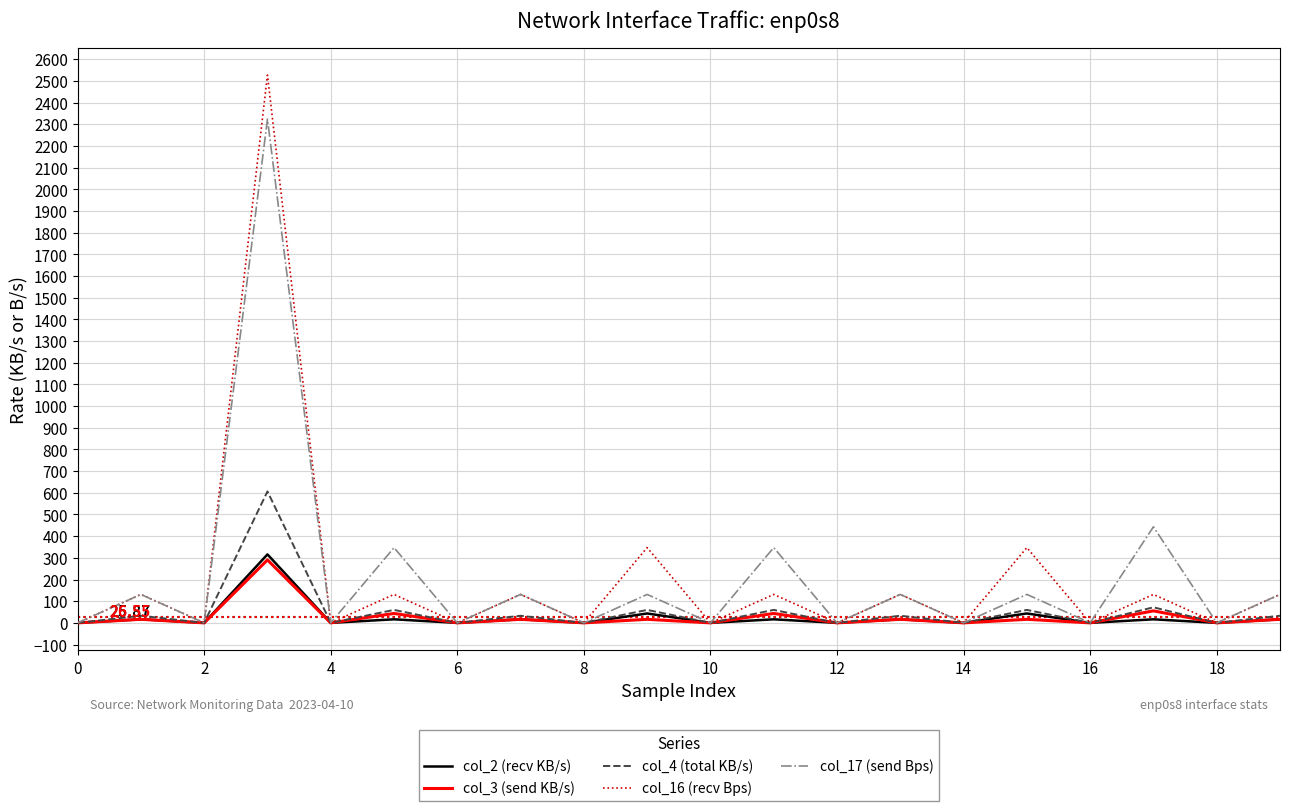

What is the difference between the maximum and second lowest values in the col_17 (send Bps) series?

2323.6